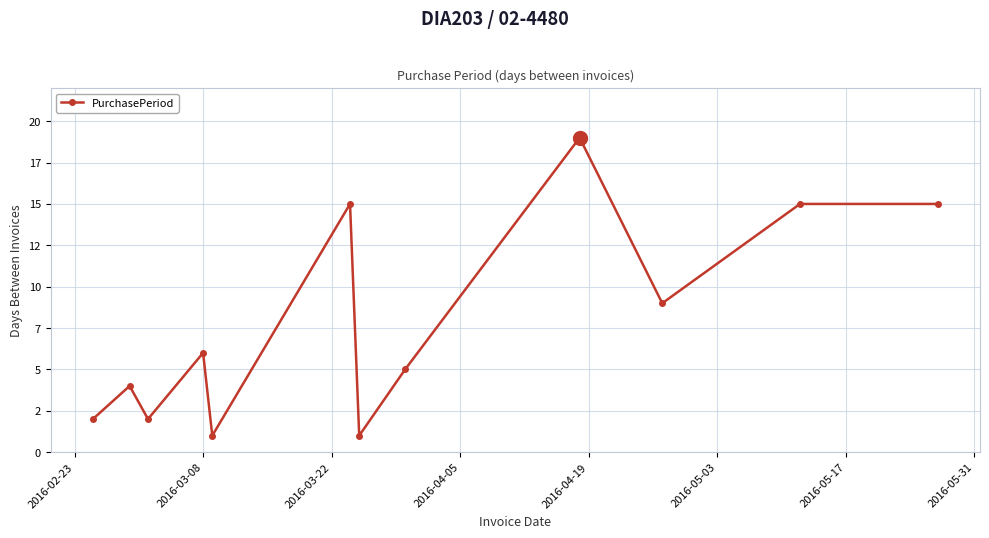

Is this an area chart (filled region under the line)?

No